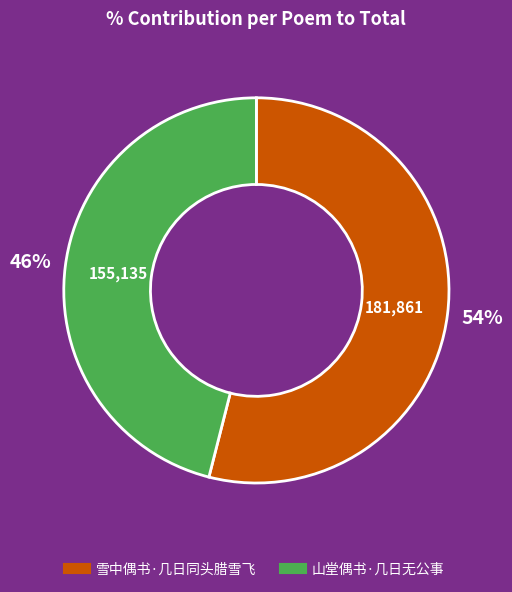

Is it true that 山堂偶书·几日无公事 is 46% of the pie?

True